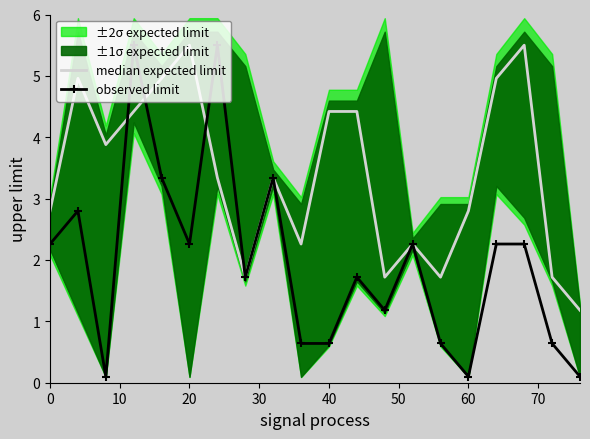

What is the highest value of the observed limit series?

5.5